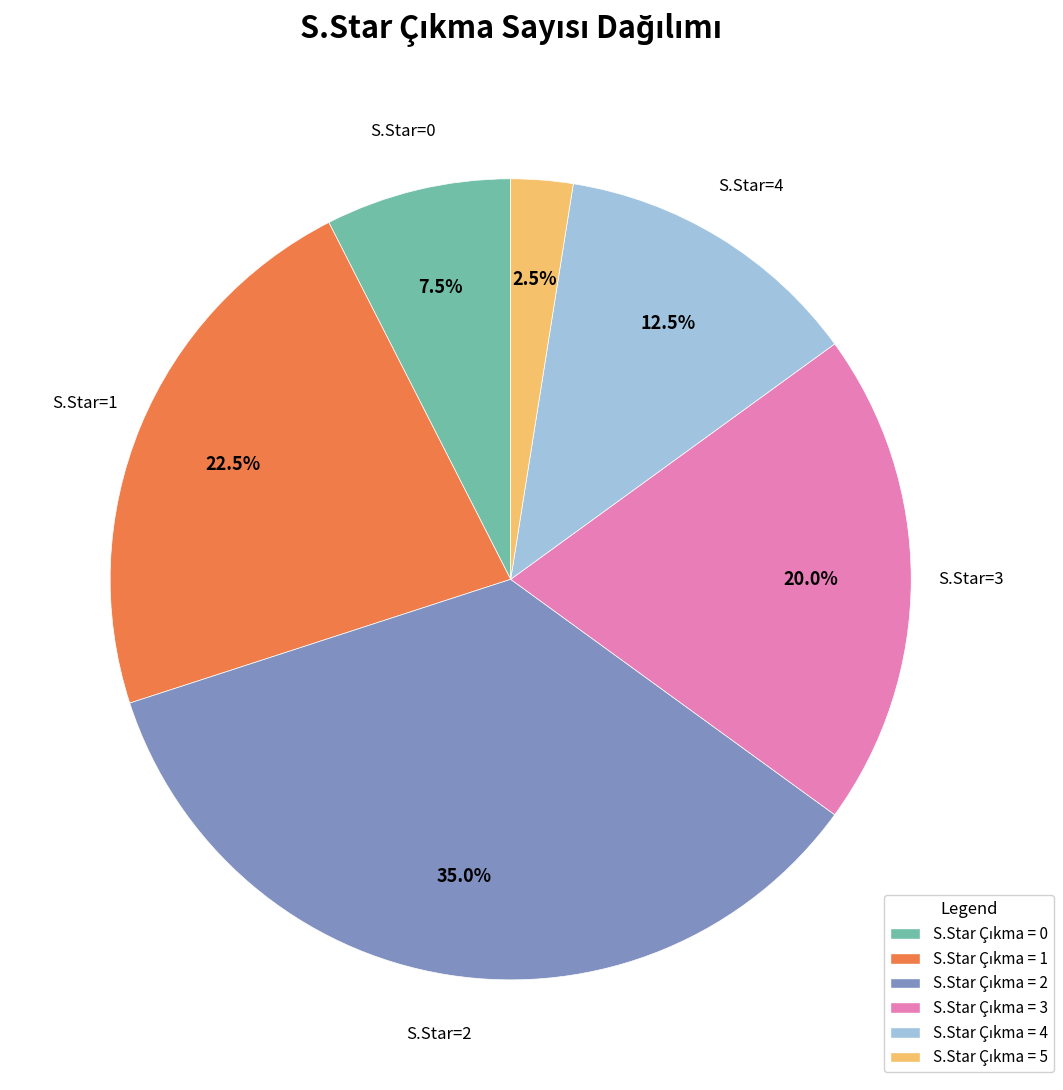

Count the number of slices in the pie.

6